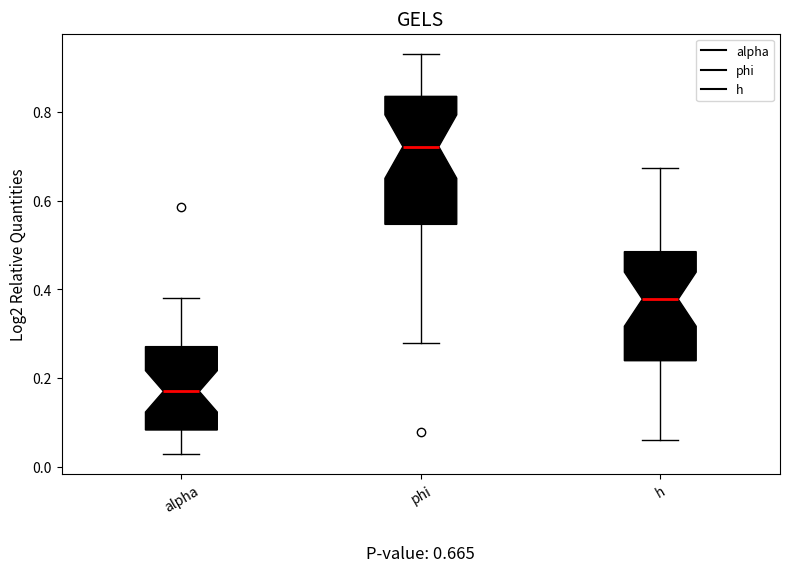

Which box is the tallest, from its lower edge to its upper edge?

phi